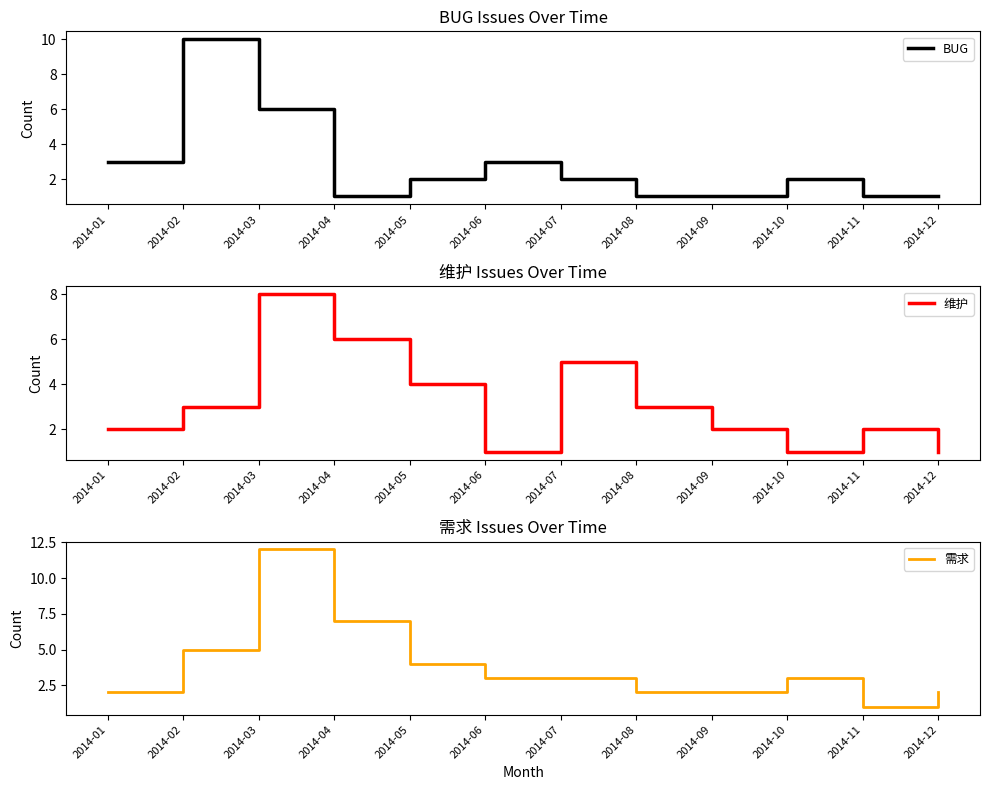

Reading left to right, transcribe all the data shown in this chart.

BUG: 3	10	6	1	2	3	2	1	1	2	1	1
维护: 2	3	8	6	4	1	5	3	2	1	2	1
需求: 2	5	12	7	4	3	3	2	2	3	1	2